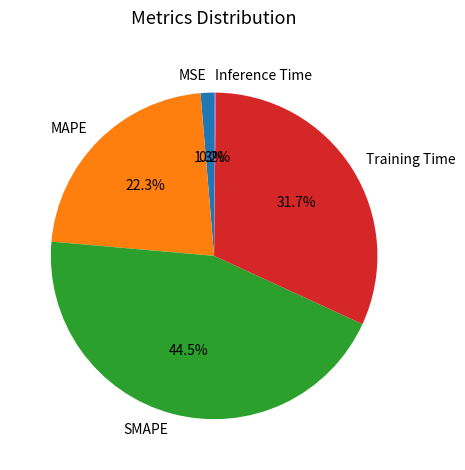

To the nearest percent, what percentage of the pie is MAPE?

22%